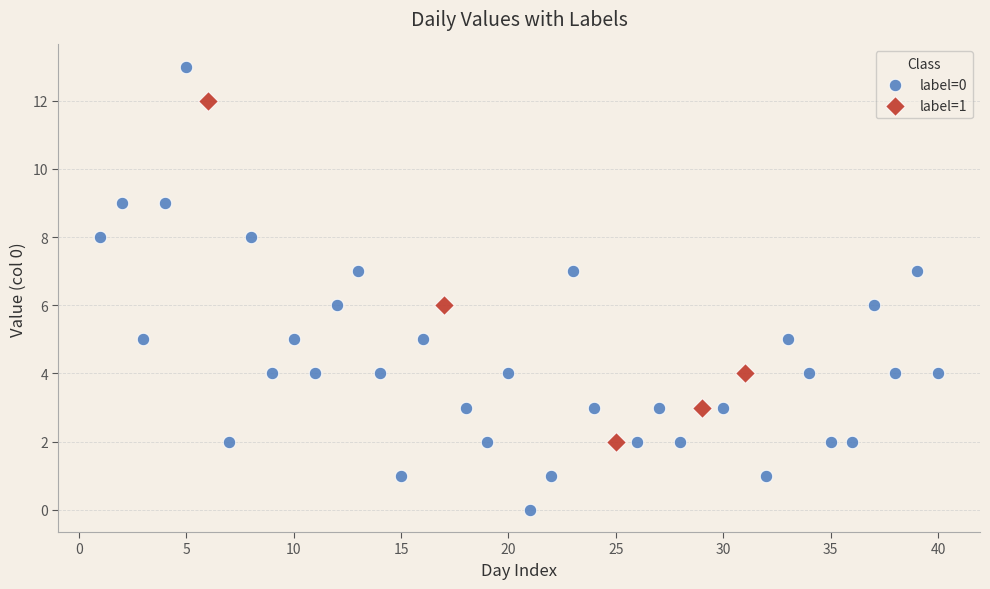

Which series has the largest Y range (max minus min)?

label=0